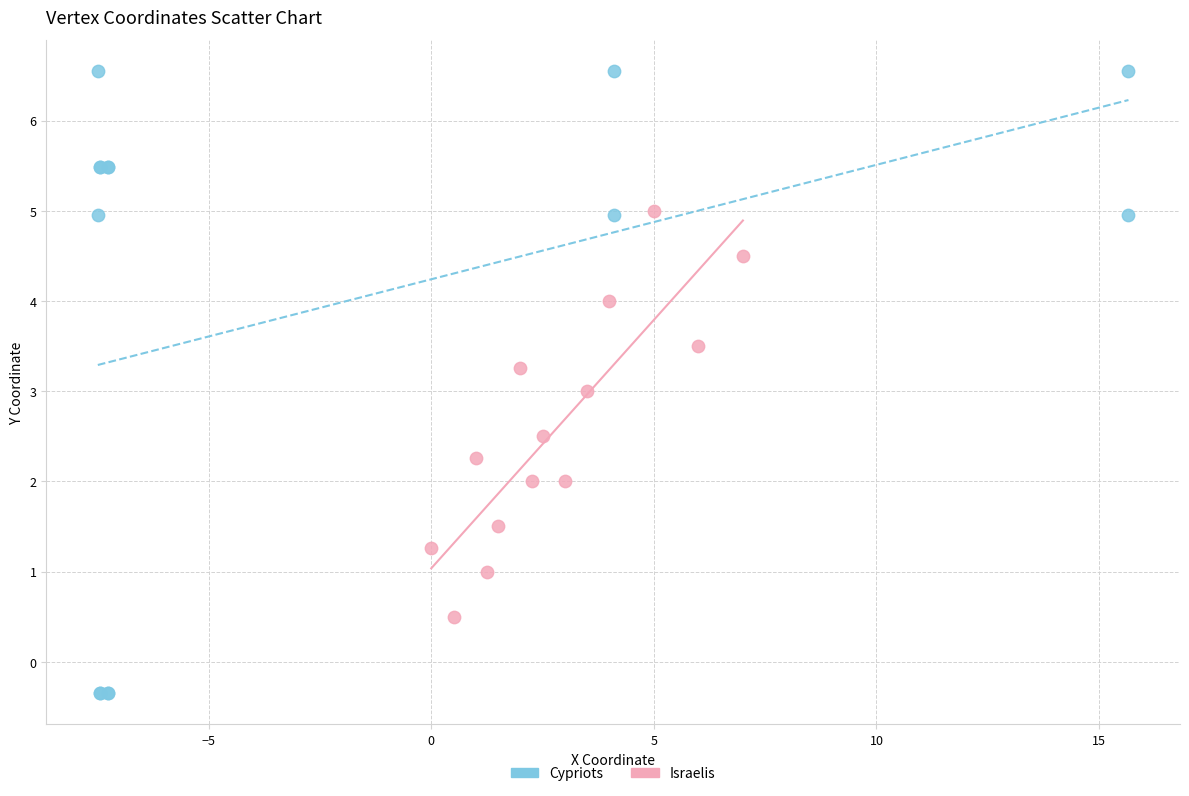

Which series contains the lowest Y value?

Cypriots